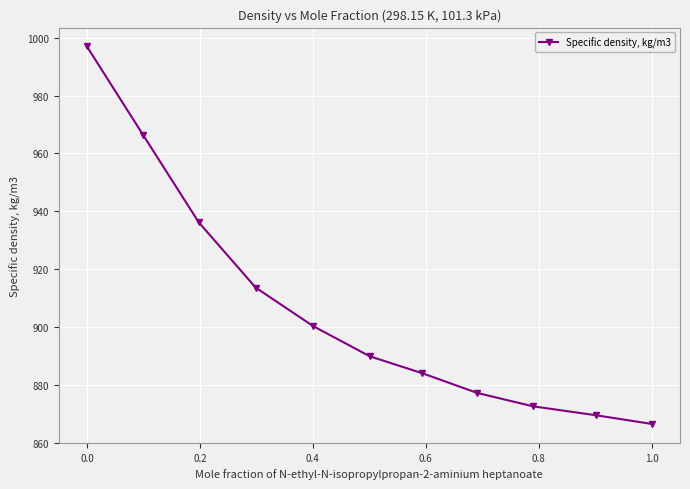

What is the difference between the second highest and minimum values?

99.8